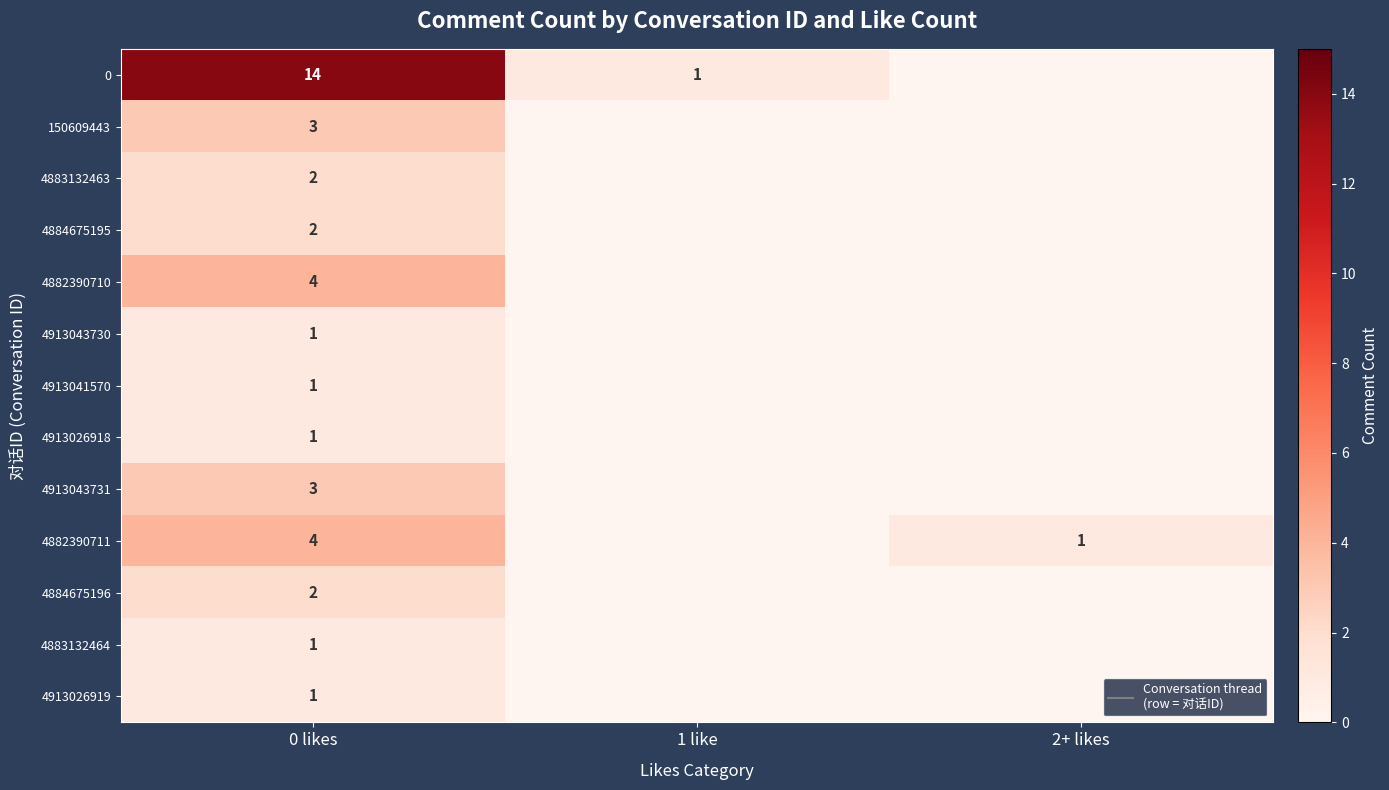

True or false: 4882390711 has a value of 4 at 0 likes.

True